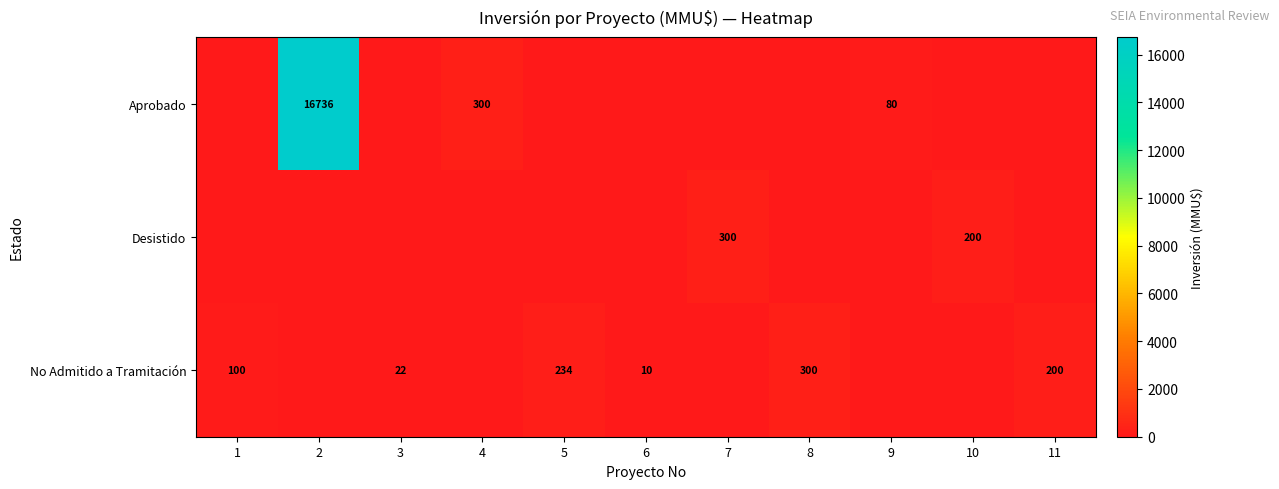

The value of No Admitido a Tramitación at 5 is 76. True or false?

False